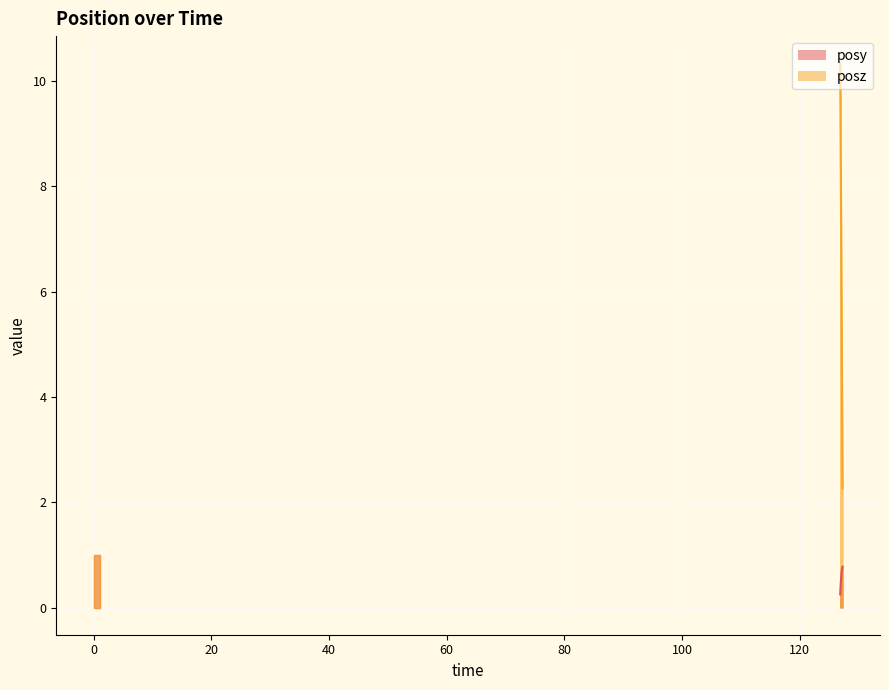

Which series changed the most between 126.9424 and 126.9561?

posz